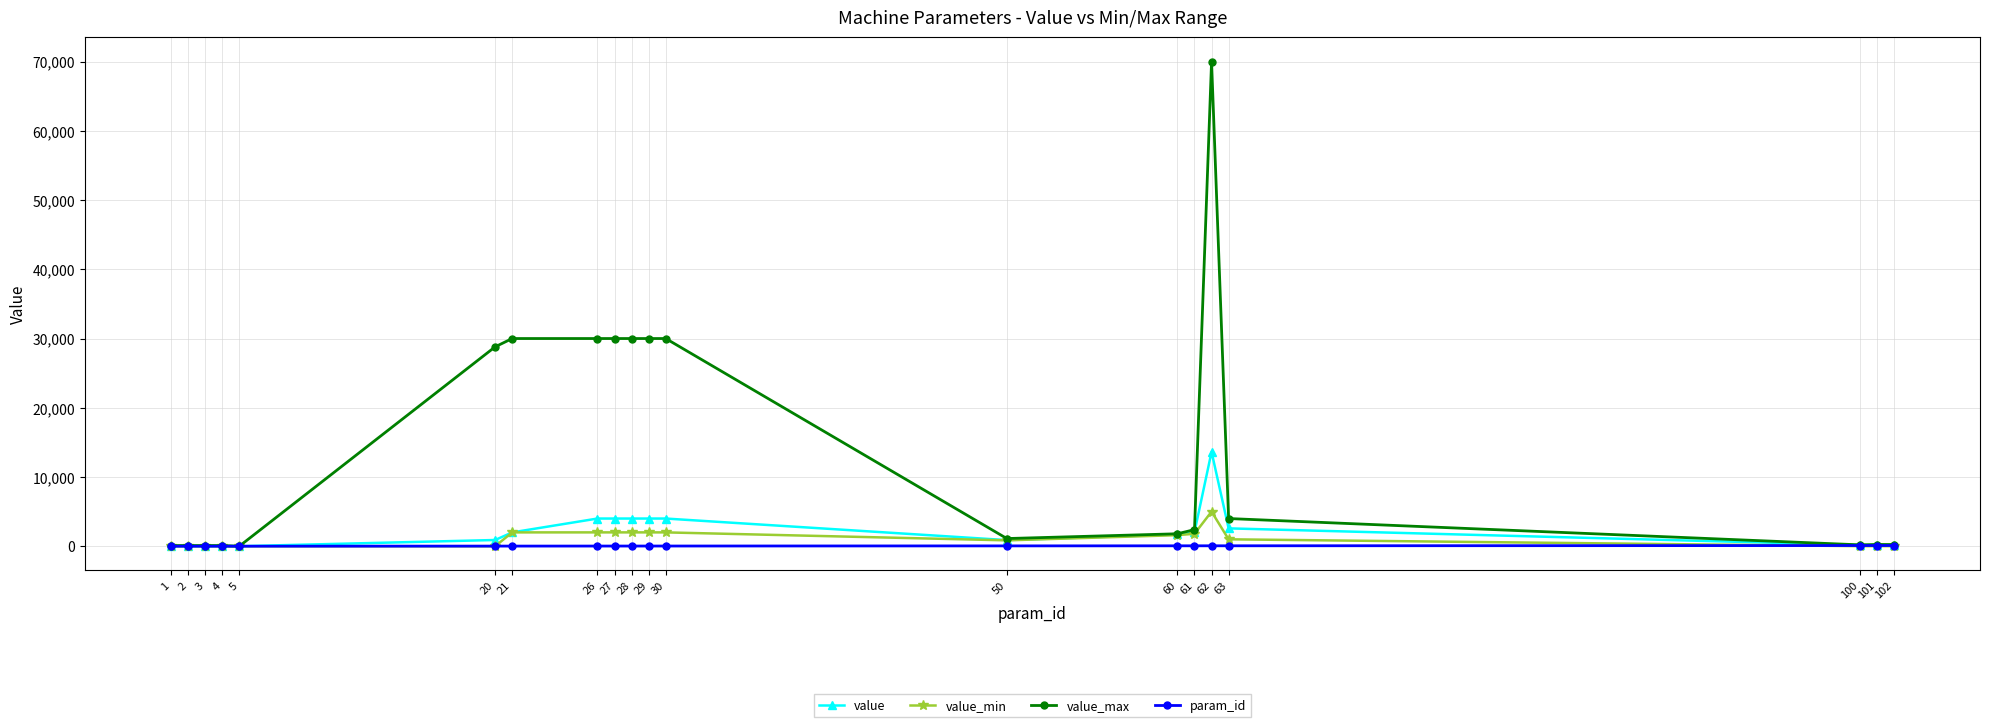

List the series in order of their peak value, lowest first.

param_id, value_min, value, value_max